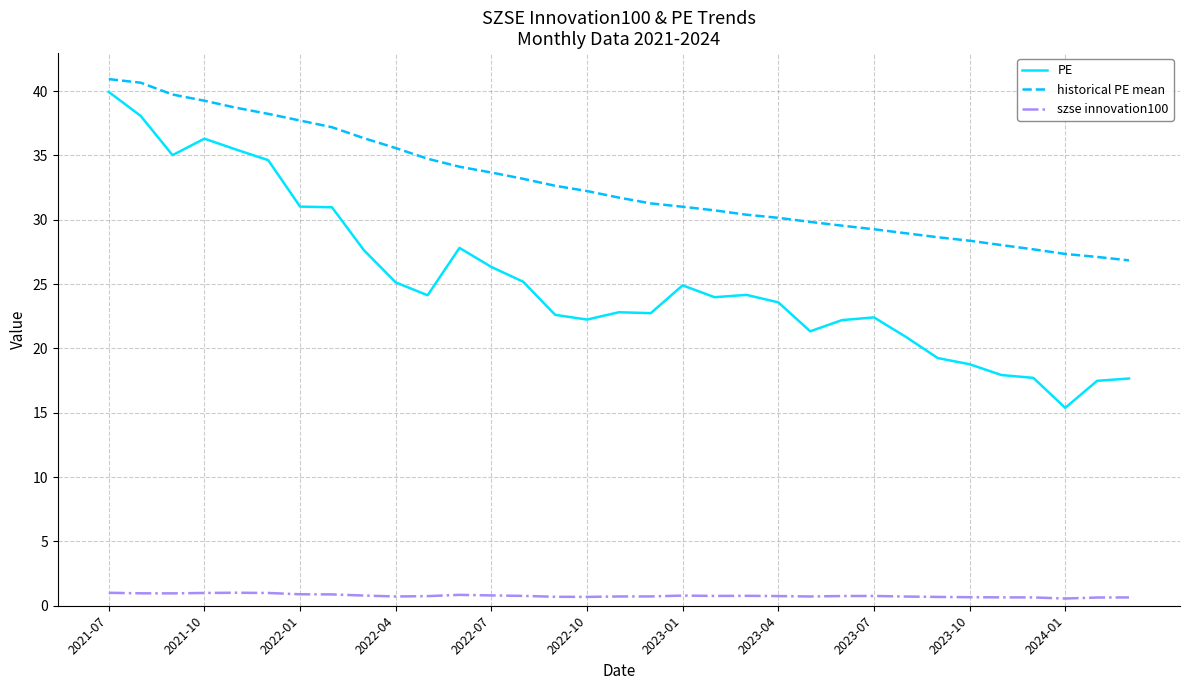

Which series has the largest range (max minus min)?

PE